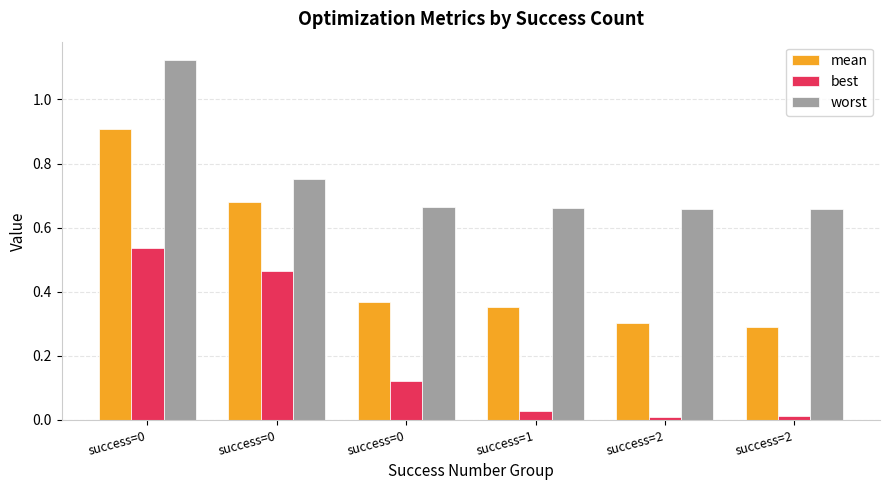

Which category has the lowest value across all series?

success=2